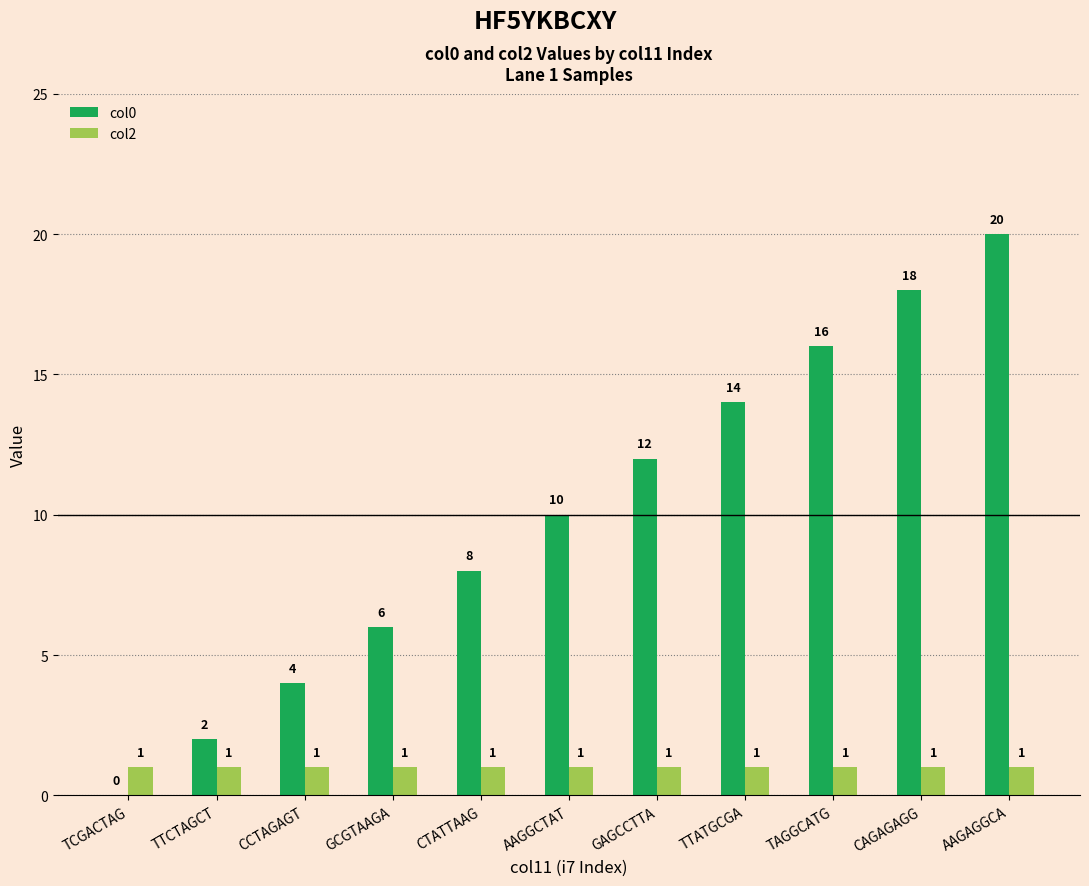

Which label corresponds to the largest value in the chart?

AAGAGGCA